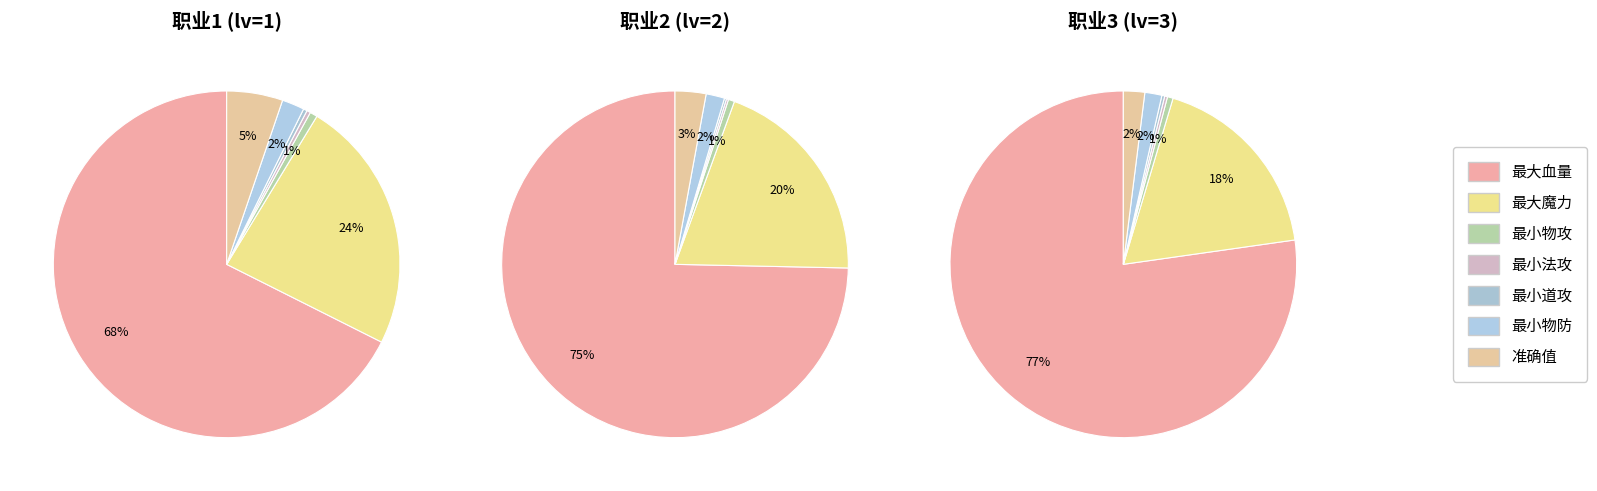

Combined, do 3 and 2 account for over 50%?

No